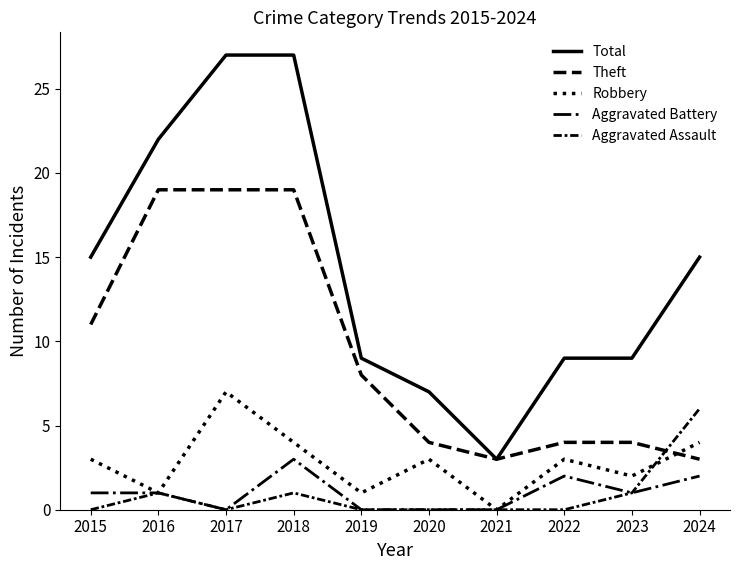

At which category is the sum across all series the highest?

2018